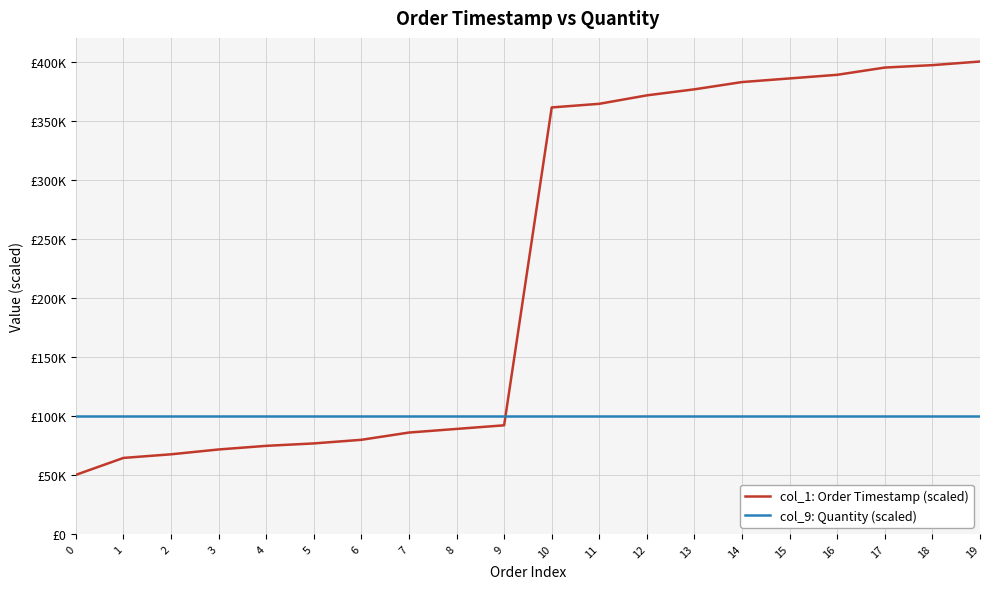

Is this an area chart (filled region under the line)?

No